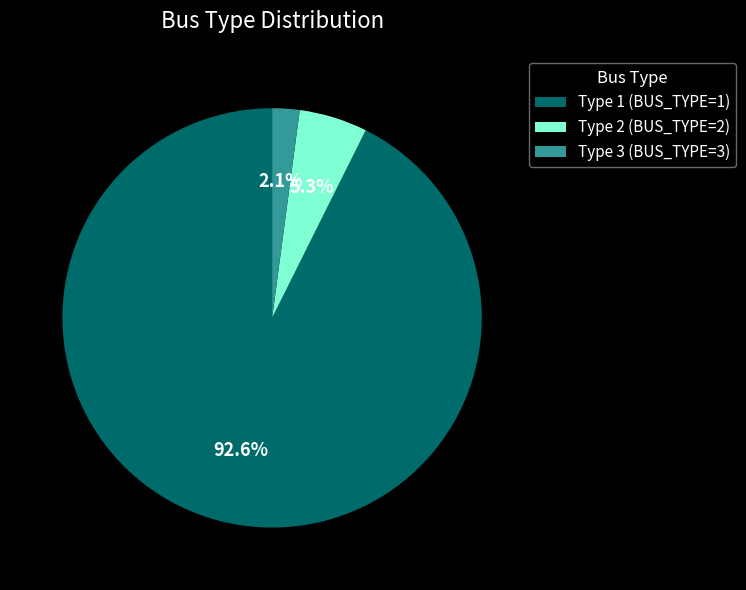

What is the majority slice?

Type 1 (BUS_TYPE=1)